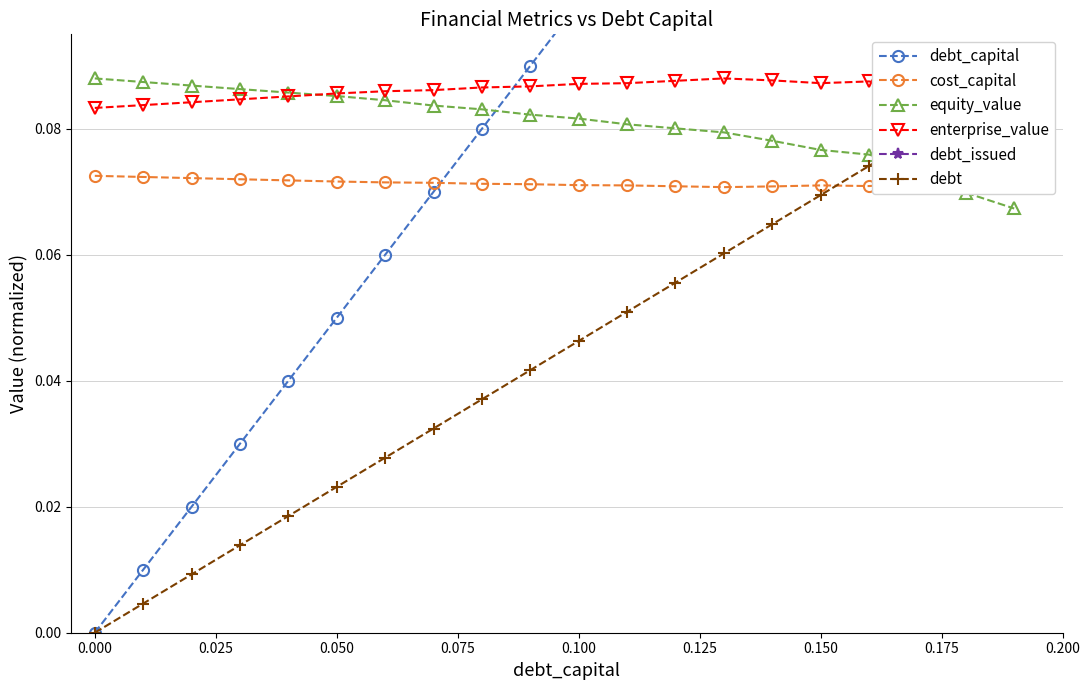

True or false: equity_value and debt_capital cross at least once.

True